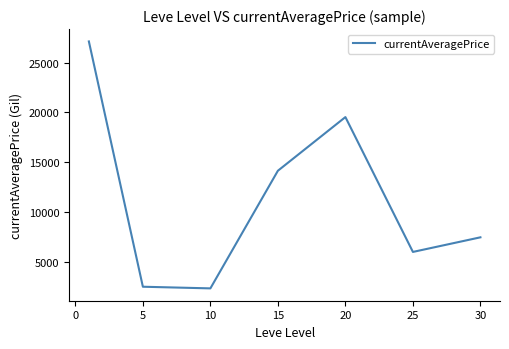

What is the maximum value shown in the chart?

27128.0